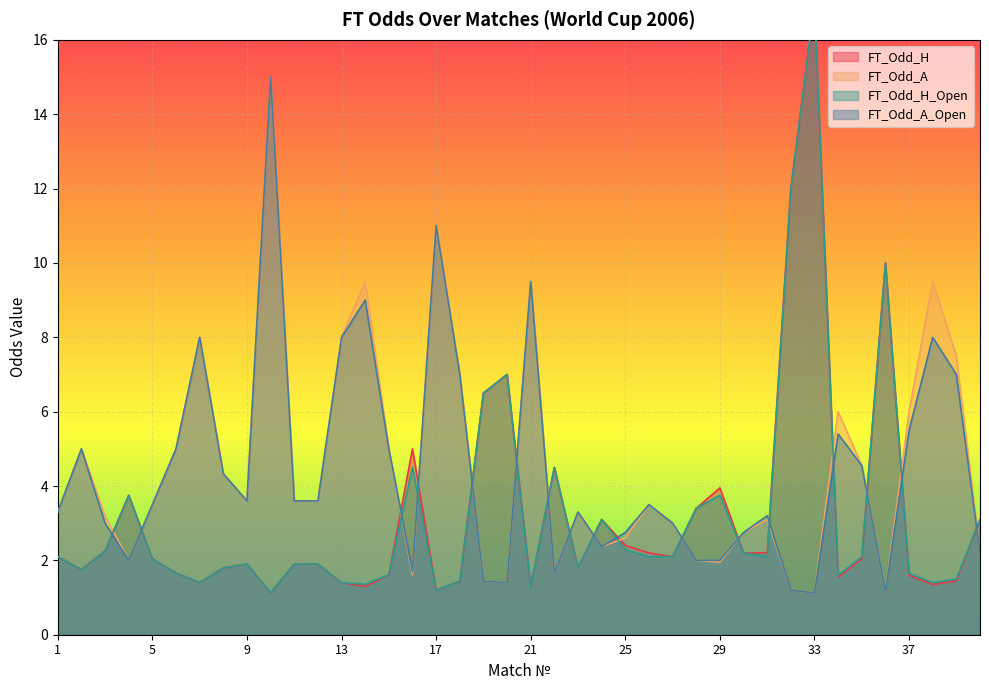

Is it true that FT_Odd_A_Open equals 3.1 at 29?

False